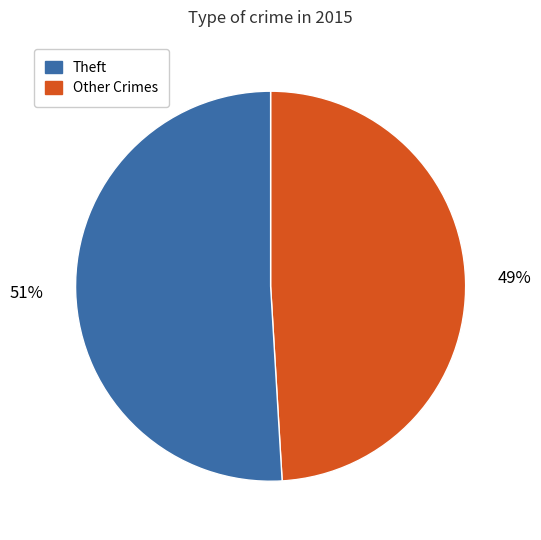

Does any single category account for the majority?

Yes